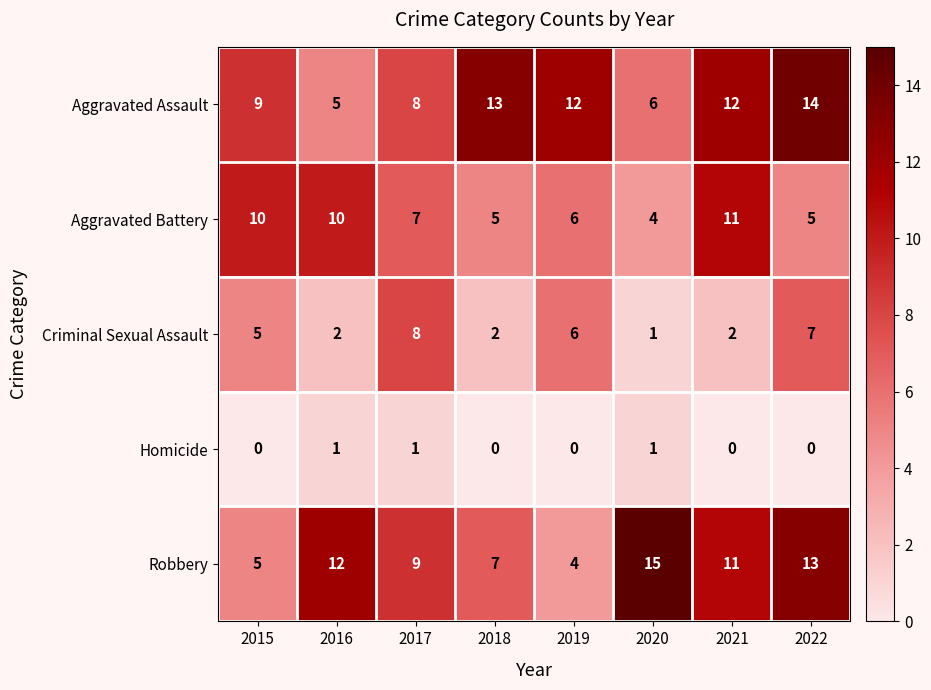

The value of Criminal Sexual Assault at 2017 is 12. True or false?

False